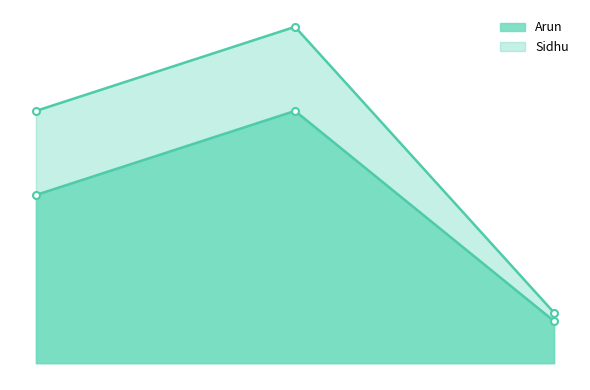

Which series has the widest spread of values?

Sidhu